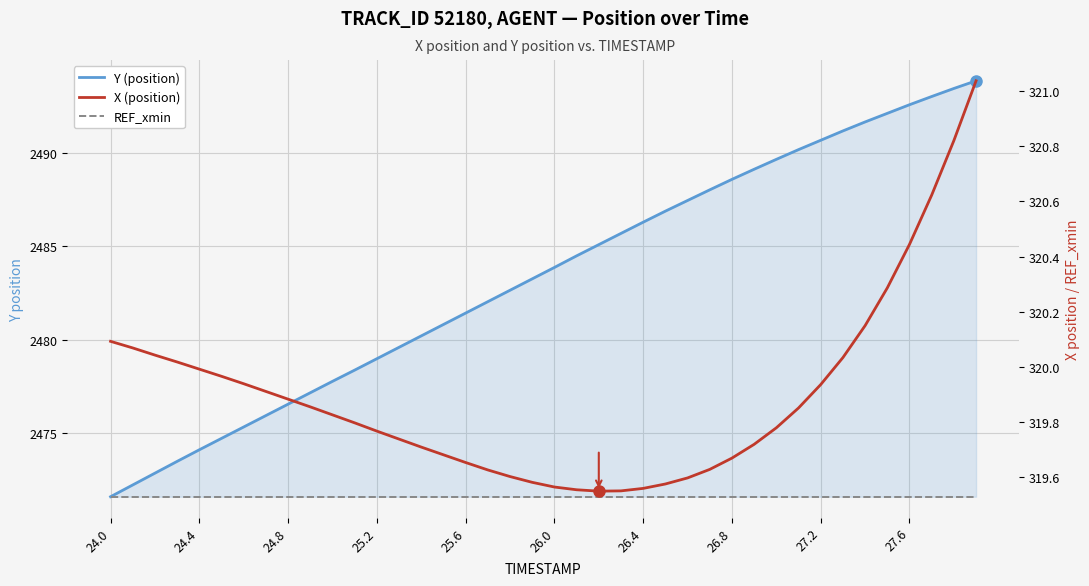

At 24.8, list the series in order from smallest to largest.

REF_xmin, X (position), Y (position)